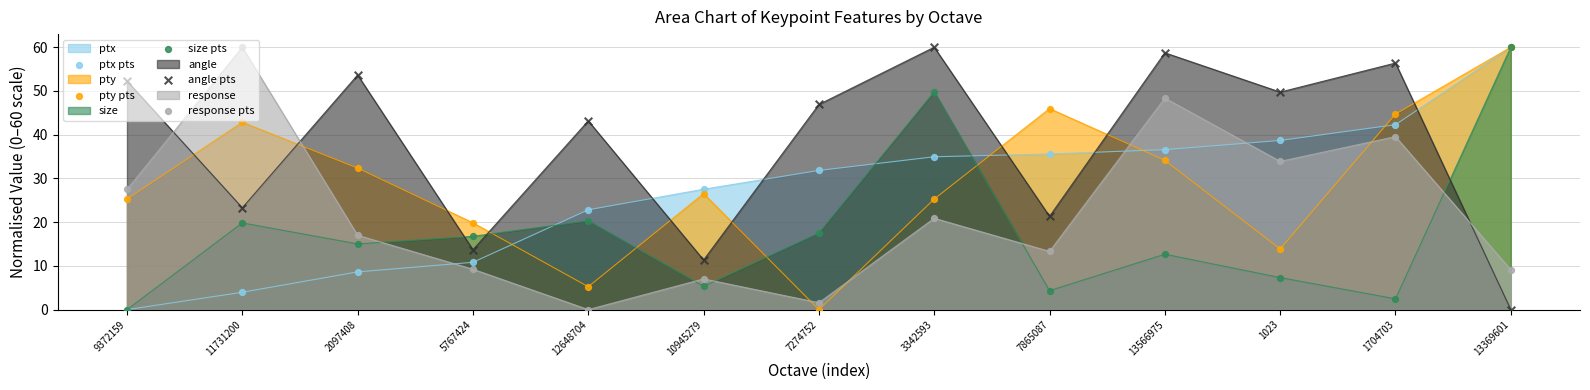

Is the value of size pts at 10945279 greater than the value of pty pts at 7865087?

No